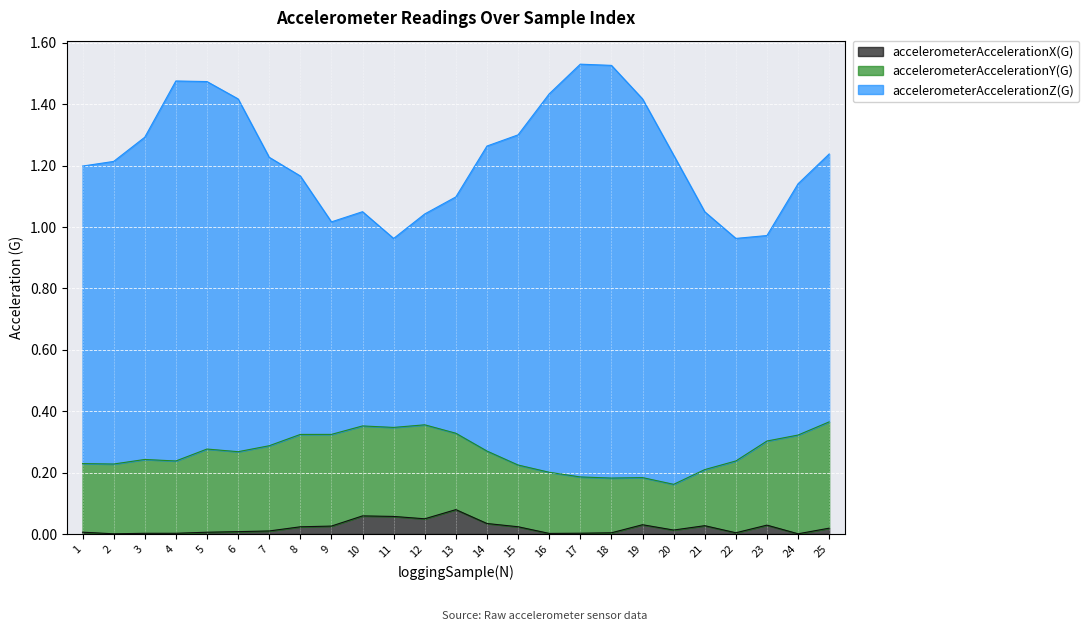

What are all the series names shown in the legend?

accelerometerAccelerationX(G), accelerometerAccelerationY(G), accelerometerAccelerationZ(G)